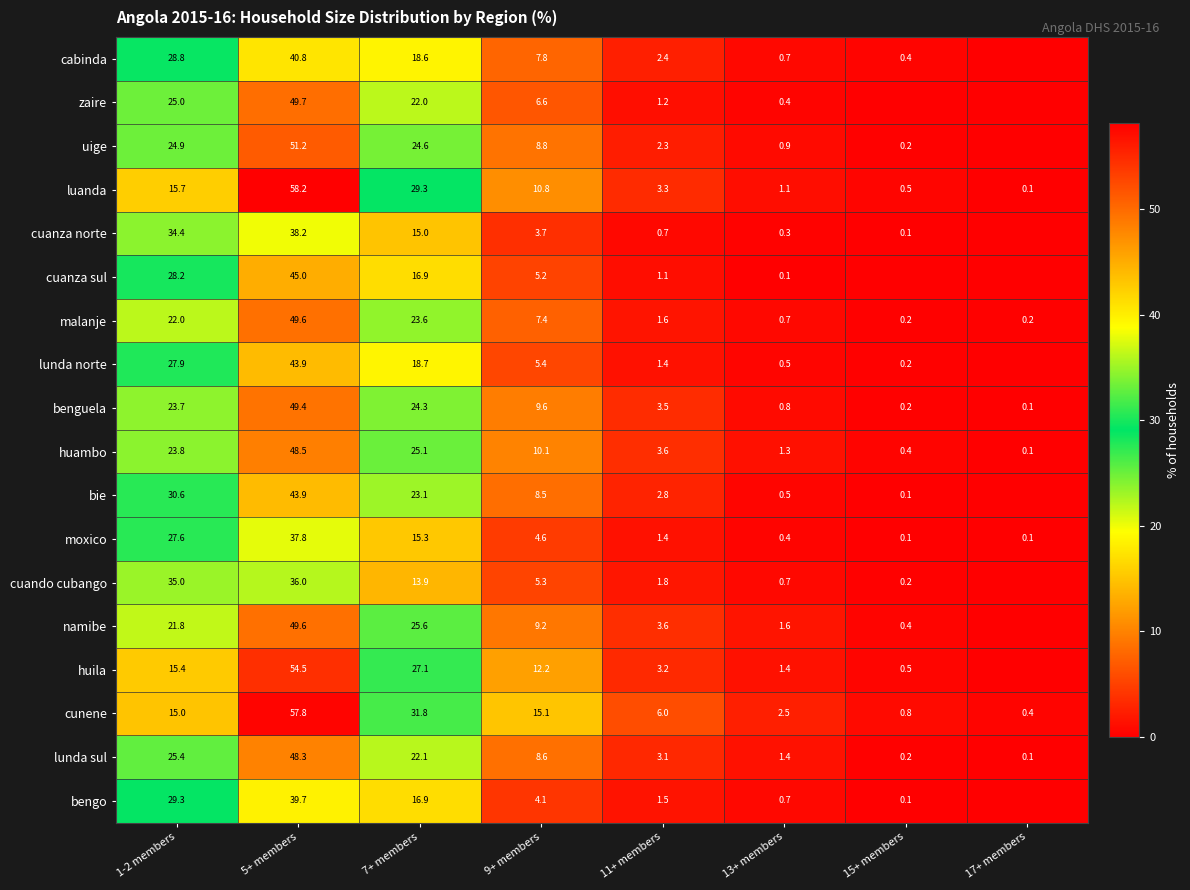

At which label does huambo first exceed 10?

1-2 members